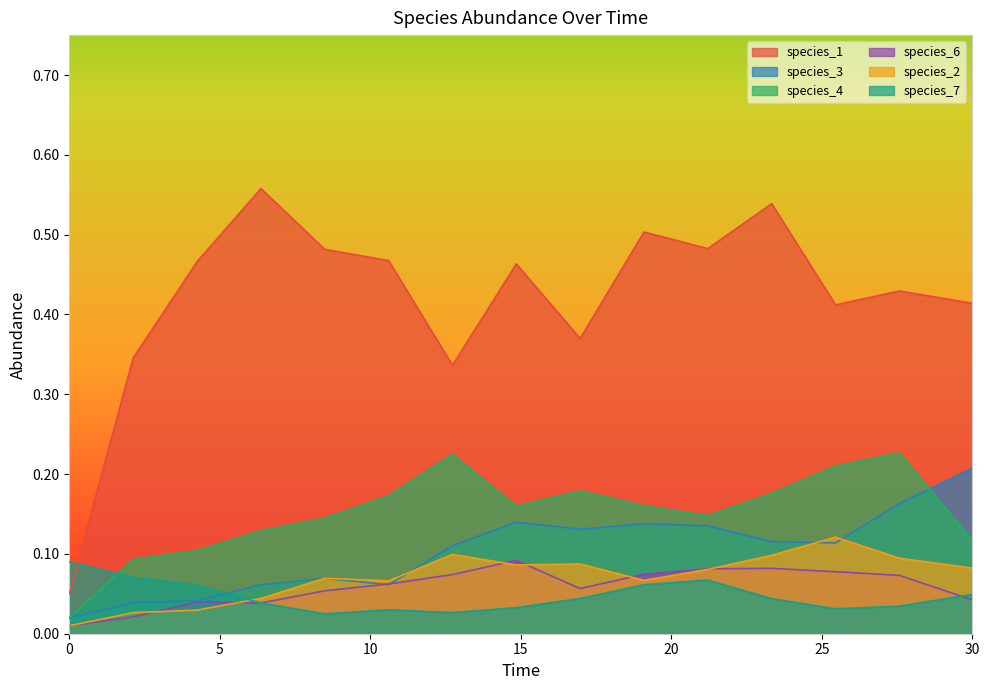

Which series has the largest range (max minus min)?

species_1